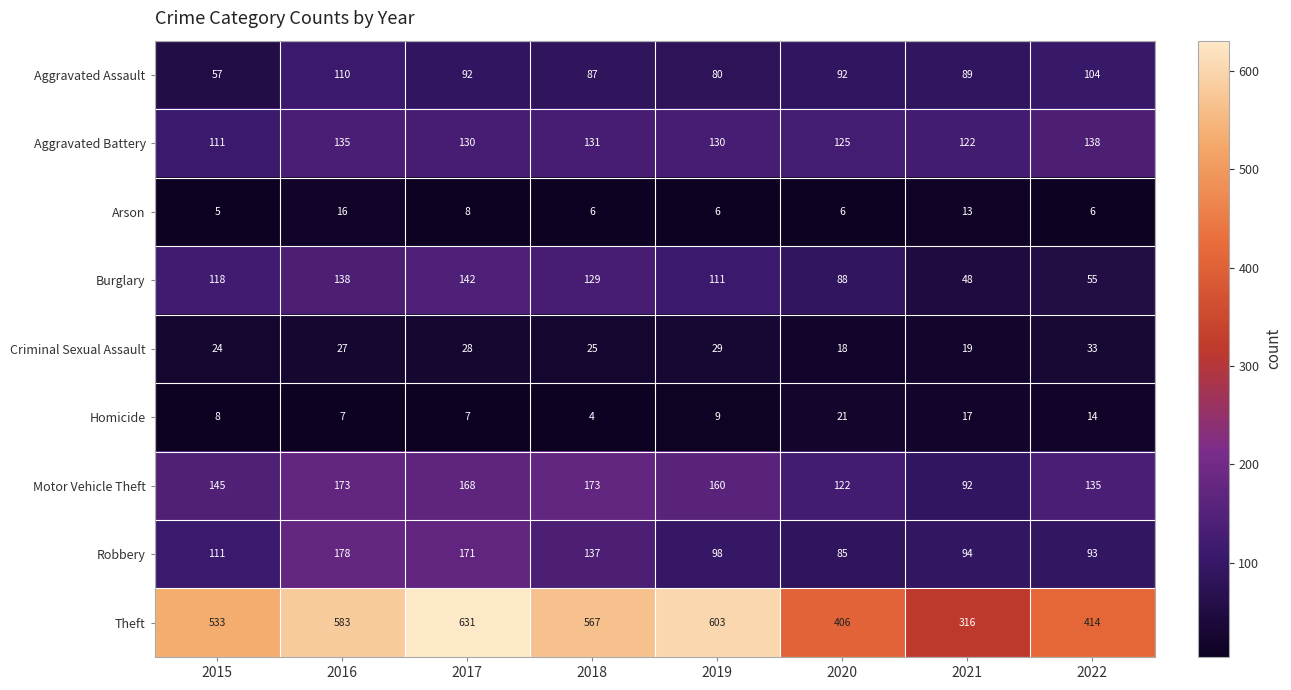

What is the difference between the Robbery values at 2019 and 2016?

80